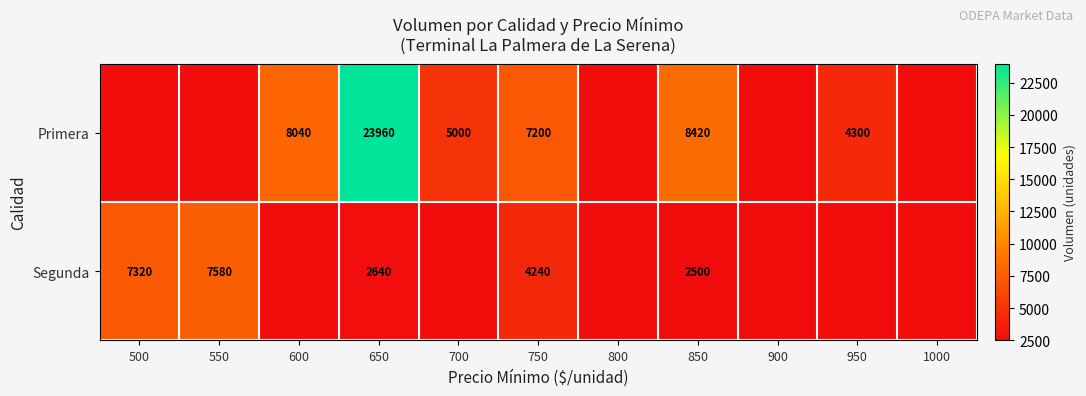

At 850, list the series in order from smallest to largest.

Segunda, Primera